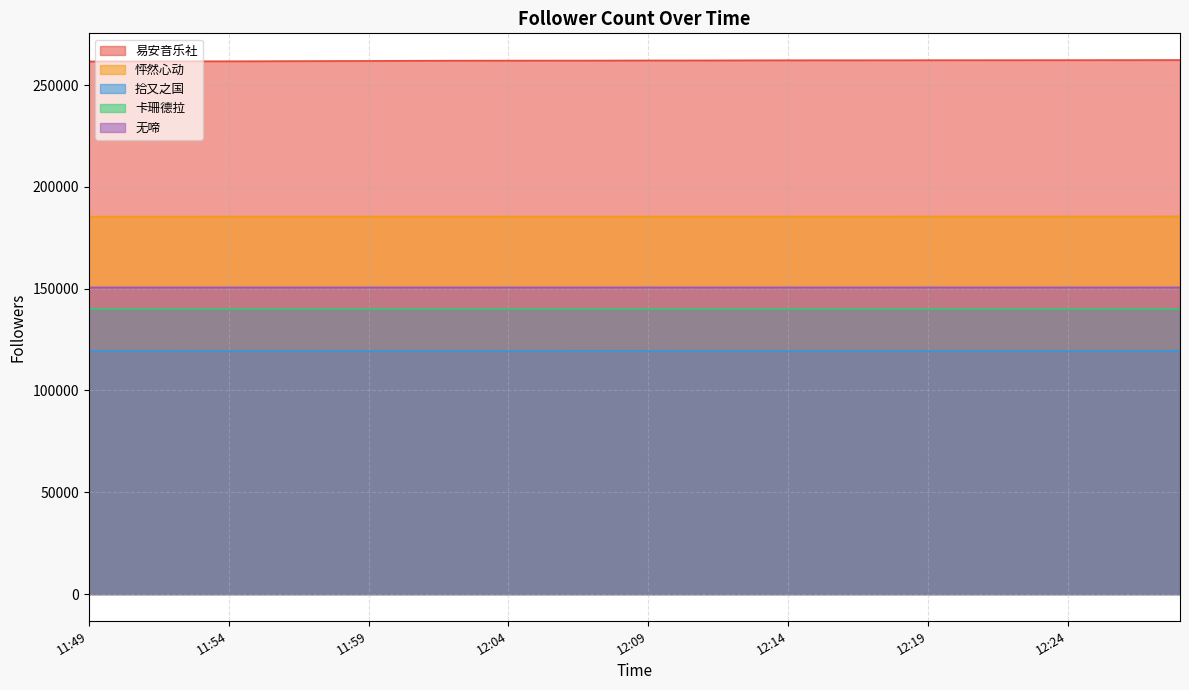

Which series has the widest spread of values?

A易安音乐社